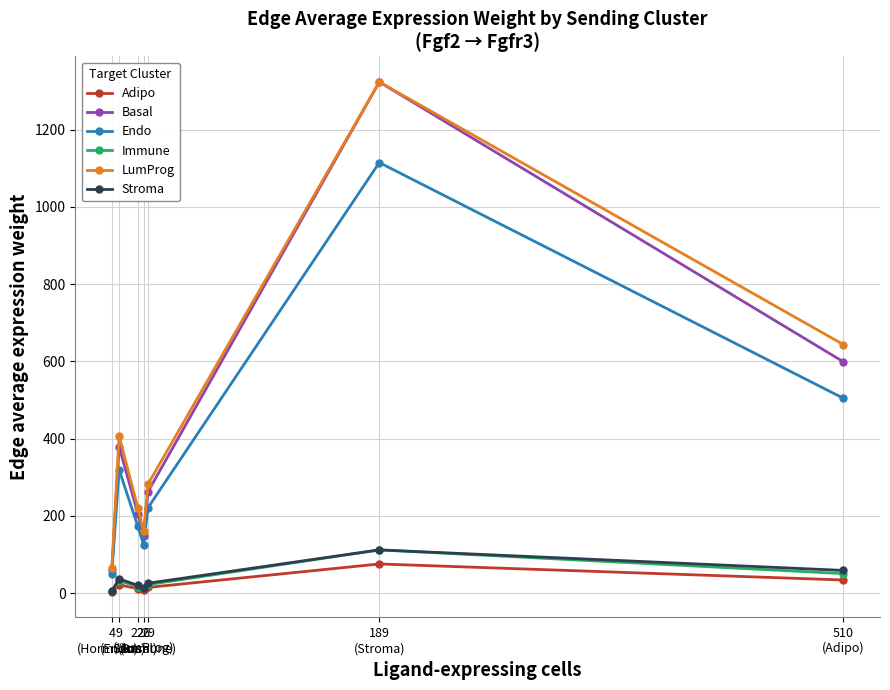

True or false: Endo has more than 0 interior local peaks.

True